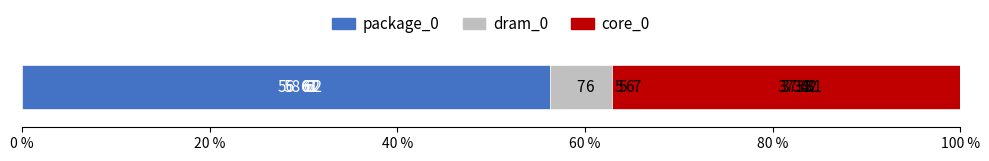

What is the difference between the highest and lowest values at 20 %?

55.4